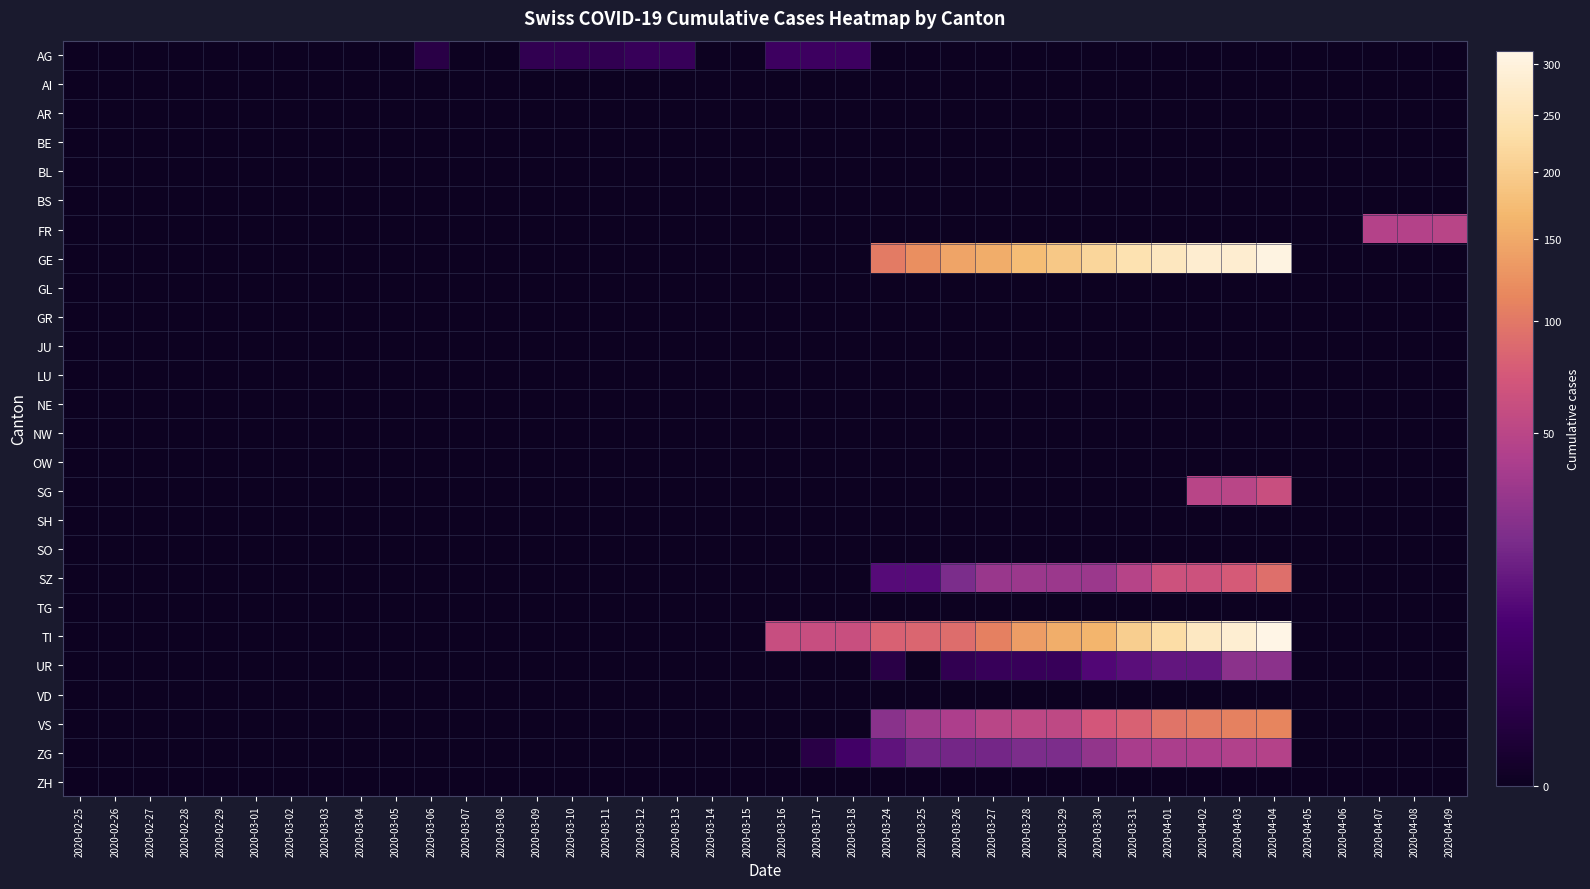

Reading right to left, list all the values displayed in this chart.

AG: 2020-04-09=0	2020-04-08=0	2020-04-07=0	2020-04-06=0	2020-04-05=0	2020-04-04=0	2020-04-03=0	2020-04-02=0	2020-04-01=0	2020-03-31=0	2020-03-30=0	2020-03-29=0	2020-03-28=0	2020-03-27=0	2020-03-26=0	2020-03-25=0	2020-03-24=0	2020-03-18=4	2020-03-17=4	2020-03-16=4	2020-03-15=0	2020-03-14=0	2020-03-13=3	2020-03-12=3	2020-03-11=2	2020-03-10=2	2020-03-09=2	2020-03-08=0	2020-03-07=0	2020-03-06=1	2020-03-05=0	2020-03-04=0	2020-03-03=0	2020-03-02=0	2020-03-01=0	2020-02-29=0	2020-02-28=0	2020-02-27=0	2020-02-26=0	2020-02-25=0
AI: 2020-04-09=0	2020-04-08=0	2020-04-07=0	2020-04-06=0	2020-04-05=0	2020-04-04=0	2020-04-03=0	2020-04-02=0	2020-04-01=0	2020-03-31=0	2020-03-30=0	2020-03-29=0	2020-03-28=0	2020-03-27=0	2020-03-26=0	2020-03-25=0	2020-03-24=0	2020-03-18=0	2020-03-17=0	2020-03-16=0	2020-03-15=0	2020-03-14=0	2020-03-13=0	2020-03-12=0	2020-03-11=0	2020-03-10=0	2020-03-09=0	2020-03-08=0	2020-03-07=0	2020-03-06=0	2020-03-05=0	2020-03-04=0	2020-03-03=0	2020-03-02=0	2020-03-01=0	2020-02-29=0	2020-02-28=0	2020-02-27=0	2020-02-26=0	2020-02-25=0
AR: 2020-04-09=0	2020-04-08=0	2020-04-07=0	2020-04-06=0	2020-04-05=0	2020-04-04=0	2020-04-03=0	2020-04-02=0	2020-04-01=0	2020-03-31=0	2020-03-30=0	2020-03-29=0	2020-03-28=0	2020-03-27=0	2020-03-26=0	2020-03-25=0	2020-03-24=0	2020-03-18=0	2020-03-17=0	2020-03-16=0	2020-03-15=0	2020-03-14=0	2020-03-13=0	2020-03-12=0	2020-03-11=0	2020-03-10=0	2020-03-09=0	2020-03-08=0	2020-03-07=0	2020-03-06=0	2020-03-05=0	2020-03-04=0	2020-03-03=0	2020-03-02=0	2020-03-01=0	2020-02-29=0	2020-02-28=0	2020-02-27=0	2020-02-26=0	2020-02-25=0
BE: 2020-04-09=0	2020-04-08=0	2020-04-07=0	2020-04-06=0	2020-04-05=0	2020-04-04=0	2020-04-03=0	2020-04-02=0	2020-04-01=0	2020-03-31=0	2020-03-30=0	2020-03-29=0	2020-03-28=0	2020-03-27=0	2020-03-26=0	2020-03-25=0	2020-03-24=0	2020-03-18=0	2020-03-17=0	2020-03-16=0	2020-03-15=0	2020-03-14=0	2020-03-13=0	2020-03-12=0	2020-03-11=0	2020-03-10=0	2020-03-09=0	2020-03-08=0	2020-03-07=0	2020-03-06=0	2020-03-05=0	2020-03-04=0	2020-03-03=0	2020-03-02=0	2020-03-01=0	2020-02-29=0	2020-02-28=0	2020-02-27=0	2020-02-26=0	2020-02-25=0
BL: 2020-04-09=0	2020-04-08=0	2020-04-07=0	2020-04-06=0	2020-04-05=0	2020-04-04=0	2020-04-03=0	2020-04-02=0	2020-04-01=0	2020-03-31=0	2020-03-30=0	2020-03-29=0	2020-03-28=0	2020-03-27=0	2020-03-26=0	2020-03-25=0	2020-03-24=0	2020-03-18=0	2020-03-17=0	2020-03-16=0	2020-03-15=0	2020-03-14=0	2020-03-13=0	2020-03-12=0	2020-03-11=0	2020-03-10=0	2020-03-09=0	2020-03-08=0	2020-03-07=0	2020-03-06=0	2020-03-05=0	2020-03-04=0	2020-03-03=0	2020-03-02=0	2020-03-01=0	2020-02-29=0	2020-02-28=0	2020-02-27=0	2020-02-26=0	2020-02-25=0
BS: 2020-04-09=0	2020-04-08=0	2020-04-07=0	2020-04-06=0	2020-04-05=0	2020-04-04=0	2020-04-03=0	2020-04-02=0	2020-04-01=0	2020-03-31=0	2020-03-30=0	2020-03-29=0	2020-03-28=0	2020-03-27=0	2020-03-26=0	2020-03-25=0	2020-03-24=0	2020-03-18=0	2020-03-17=0	2020-03-16=0	2020-03-15=0	2020-03-14=0	2020-03-13=0	2020-03-12=0	2020-03-11=0	2020-03-10=0	2020-03-09=0	2020-03-08=0	2020-03-07=0	2020-03-06=0	2020-03-05=0	2020-03-04=0	2020-03-03=0	2020-03-02=0	2020-03-01=0	2020-02-29=0	2020-02-28=0	2020-02-27=0	2020-02-26=0	2020-02-25=0
FR: 2020-04-09=49	2020-04-08=46	2020-04-07=46	2020-04-06=0	2020-04-05=0	2020-04-04=0	2020-04-03=0	2020-04-02=0	2020-04-01=0	2020-03-31=0	2020-03-30=0	2020-03-29=0	2020-03-28=0	2020-03-27=0	2020-03-26=0	2020-03-25=0	2020-03-24=0	2020-03-18=0	2020-03-17=0	2020-03-16=0	2020-03-15=0	2020-03-14=0	2020-03-13=0	2020-03-12=0	2020-03-11=0	2020-03-10=0	2020-03-09=0	2020-03-08=0	2020-03-07=0	2020-03-06=0	2020-03-05=0	2020-03-04=0	2020-03-03=0	2020-03-02=0	2020-03-01=0	2020-02-29=0	2020-02-28=0	2020-02-27=0	2020-02-26=0	2020-02-25=0
GE: 2020-04-09=0	2020-04-08=0	2020-04-07=0	2020-04-06=0	2020-04-05=0	2020-04-04=305	2020-04-03=284	2020-04-02=283	2020-04-01=260	2020-03-31=241	2020-03-30=216	2020-03-29=193	2020-03-28=175	2020-03-27=153	2020-03-26=144	2020-03-25=122	2020-03-24=103	2020-03-18=0	2020-03-17=0	2020-03-16=0	2020-03-15=0	2020-03-14=0	2020-03-13=0	2020-03-12=0	2020-03-11=0	2020-03-10=0	2020-03-09=0	2020-03-08=0	2020-03-07=0	2020-03-06=0	2020-03-05=0	2020-03-04=0	2020-03-03=0	2020-03-02=0	2020-03-01=0	2020-02-29=0	2020-02-28=0	2020-02-27=0	2020-02-26=0	2020-02-25=0
GL: 2020-04-09=0	2020-04-08=0	2020-04-07=0	2020-04-06=0	2020-04-05=0	2020-04-04=0	2020-04-03=0	2020-04-02=0	2020-04-01=0	2020-03-31=0	2020-03-30=0	2020-03-29=0	2020-03-28=0	2020-03-27=0	2020-03-26=0	2020-03-25=0	2020-03-24=0	2020-03-18=0	2020-03-17=0	2020-03-16=0	2020-03-15=0	2020-03-14=0	2020-03-13=0	2020-03-12=0	2020-03-11=0	2020-03-10=0	2020-03-09=0	2020-03-08=0	2020-03-07=0	2020-03-06=0	2020-03-05=0	2020-03-04=0	2020-03-03=0	2020-03-02=0	2020-03-01=0	2020-02-29=0	2020-02-28=0	2020-02-27=0	2020-02-26=0	2020-02-25=0
GR: 2020-04-09=0	2020-04-08=0	2020-04-07=0	2020-04-06=0	2020-04-05=0	2020-04-04=0	2020-04-03=0	2020-04-02=0	2020-04-01=0	2020-03-31=0	2020-03-30=0	2020-03-29=0	2020-03-28=0	2020-03-27=0	2020-03-26=0	2020-03-25=0	2020-03-24=0	2020-03-18=0	2020-03-17=0	2020-03-16=0	2020-03-15=0	2020-03-14=0	2020-03-13=0	2020-03-12=0	2020-03-11=0	2020-03-10=0	2020-03-09=0	2020-03-08=0	2020-03-07=0	2020-03-06=0	2020-03-05=0	2020-03-04=0	2020-03-03=0	2020-03-02=0	2020-03-01=0	2020-02-29=0	2020-02-28=0	2020-02-27=0	2020-02-26=0	2020-02-25=0
JU: 2020-04-09=0	2020-04-08=0	2020-04-07=0	2020-04-06=0	2020-04-05=0	2020-04-04=0	2020-04-03=0	2020-04-02=0	2020-04-01=0	2020-03-31=0	2020-03-30=0	2020-03-29=0	2020-03-28=0	2020-03-27=0	2020-03-26=0	2020-03-25=0	2020-03-24=0	2020-03-18=0	2020-03-17=0	2020-03-16=0	2020-03-15=0	2020-03-14=0	2020-03-13=0	2020-03-12=0	2020-03-11=0	2020-03-10=0	2020-03-09=0	2020-03-08=0	2020-03-07=0	2020-03-06=0	2020-03-05=0	2020-03-04=0	2020-03-03=0	2020-03-02=0	2020-03-01=0	2020-02-29=0	2020-02-28=0	2020-02-27=0	2020-02-26=0	2020-02-25=0
LU: 2020-04-09=0	2020-04-08=0	2020-04-07=0	2020-04-06=0	2020-04-05=0	2020-04-04=0	2020-04-03=0	2020-04-02=0	2020-04-01=0	2020-03-31=0	2020-03-30=0	2020-03-29=0	2020-03-28=0	2020-03-27=0	2020-03-26=0	2020-03-25=0	2020-03-24=0	2020-03-18=0	2020-03-17=0	2020-03-16=0	2020-03-15=0	2020-03-14=0	2020-03-13=0	2020-03-12=0	2020-03-11=0	2020-03-10=0	2020-03-09=0	2020-03-08=0	2020-03-07=0	2020-03-06=0	2020-03-05=0	2020-03-04=0	2020-03-03=0	2020-03-02=0	2020-03-01=0	2020-02-29=0	2020-02-28=0	2020-02-27=0	2020-02-26=0	2020-02-25=0
NE: 2020-04-09=0	2020-04-08=0	2020-04-07=0	2020-04-06=0	2020-04-05=0	2020-04-04=0	2020-04-03=0	2020-04-02=0	2020-04-01=0	2020-03-31=0	2020-03-30=0	2020-03-29=0	2020-03-28=0	2020-03-27=0	2020-03-26=0	2020-03-25=0	2020-03-24=0	2020-03-18=0	2020-03-17=0	2020-03-16=0	2020-03-15=0	2020-03-14=0	2020-03-13=0	2020-03-12=0	2020-03-11=0	2020-03-10=0	2020-03-09=0	2020-03-08=0	2020-03-07=0	2020-03-06=0	2020-03-05=0	2020-03-04=0	2020-03-03=0	2020-03-02=0	2020-03-01=0	2020-02-29=0	2020-02-28=0	2020-02-27=0	2020-02-26=0	2020-02-25=0
NW: 2020-04-09=0	2020-04-08=0	2020-04-07=0	2020-04-06=0	2020-04-05=0	2020-04-04=0	2020-04-03=0	2020-04-02=0	2020-04-01=0	2020-03-31=0	2020-03-30=0	2020-03-29=0	2020-03-28=0	2020-03-27=0	2020-03-26=0	2020-03-25=0	2020-03-24=0	2020-03-18=0	2020-03-17=0	2020-03-16=0	2020-03-15=0	2020-03-14=0	2020-03-13=0	2020-03-12=0	2020-03-11=0	2020-03-10=0	2020-03-09=0	2020-03-08=0	2020-03-07=0	2020-03-06=0	2020-03-05=0	2020-03-04=0	2020-03-03=0	2020-03-02=0	2020-03-01=0	2020-02-29=0	2020-02-28=0	2020-02-27=0	2020-02-26=0	2020-02-25=0
OW: 2020-04-09=0	2020-04-08=0	2020-04-07=0	2020-04-06=0	2020-04-05=0	2020-04-04=0	2020-04-03=0	2020-04-02=0	2020-04-01=0	2020-03-31=0	2020-03-30=0	2020-03-29=0	2020-03-28=0	2020-03-27=0	2020-03-26=0	2020-03-25=0	2020-03-24=0	2020-03-18=0	2020-03-17=0	2020-03-16=0	2020-03-15=0	2020-03-14=0	2020-03-13=0	2020-03-12=0	2020-03-11=0	2020-03-10=0	2020-03-09=0	2020-03-08=0	2020-03-07=0	2020-03-06=0	2020-03-05=0	2020-03-04=0	2020-03-03=0	2020-03-02=0	2020-03-01=0	2020-02-29=0	2020-02-28=0	2020-02-27=0	2020-02-26=0	2020-02-25=0
SG: 2020-04-09=0	2020-04-08=0	2020-04-07=0	2020-04-06=0	2020-04-05=0	2020-04-04=62	2020-04-03=50	2020-04-02=49	2020-04-01=0	2020-03-31=0	2020-03-30=0	2020-03-29=0	2020-03-28=0	2020-03-27=0	2020-03-26=0	2020-03-25=0	2020-03-24=0	2020-03-18=0	2020-03-17=0	2020-03-16=0	2020-03-15=0	2020-03-14=0	2020-03-13=0	2020-03-12=0	2020-03-11=0	2020-03-10=0	2020-03-09=0	2020-03-08=0	2020-03-07=0	2020-03-06=0	2020-03-05=0	2020-03-04=0	2020-03-03=0	2020-03-02=0	2020-03-01=0	2020-02-29=0	2020-02-28=0	2020-02-27=0	2020-02-26=0	2020-02-25=0
SH: 2020-04-09=0	2020-04-08=0	2020-04-07=0	2020-04-06=0	2020-04-05=0	2020-04-04=0	2020-04-03=0	2020-04-02=0	2020-04-01=0	2020-03-31=0	2020-03-30=0	2020-03-29=0	2020-03-28=0	2020-03-27=0	2020-03-26=0	2020-03-25=0	2020-03-24=0	2020-03-18=0	2020-03-17=0	2020-03-16=0	2020-03-15=0	2020-03-14=0	2020-03-13=0	2020-03-12=0	2020-03-11=0	2020-03-10=0	2020-03-09=0	2020-03-08=0	2020-03-07=0	2020-03-06=0	2020-03-05=0	2020-03-04=0	2020-03-03=0	2020-03-02=0	2020-03-01=0	2020-02-29=0	2020-02-28=0	2020-02-27=0	2020-02-26=0	2020-02-25=0
SO: 2020-04-09=0	2020-04-08=0	2020-04-07=0	2020-04-06=0	2020-04-05=0	2020-04-04=0	2020-04-03=0	2020-04-02=0	2020-04-01=0	2020-03-31=0	2020-03-30=0	2020-03-29=0	2020-03-28=0	2020-03-27=0	2020-03-26=0	2020-03-25=0	2020-03-24=0	2020-03-18=0	2020-03-17=0	2020-03-16=0	2020-03-15=0	2020-03-14=0	2020-03-13=0	2020-03-12=0	2020-03-11=0	2020-03-10=0	2020-03-09=0	2020-03-08=0	2020-03-07=0	2020-03-06=0	2020-03-05=0	2020-03-04=0	2020-03-03=0	2020-03-02=0	2020-03-01=0	2020-02-29=0	2020-02-28=0	2020-02-27=0	2020-02-26=0	2020-02-25=0
SZ: 2020-04-09=0	2020-04-08=0	2020-04-07=0	2020-04-06=0	2020-04-05=0	2020-04-04=92	2020-04-03=75	2020-04-02=65	2020-04-01=65	2020-03-31=48	2020-03-30=33	2020-03-29=33	2020-03-28=33	2020-03-27=32	2020-03-26=20	2020-03-25=10	2020-03-24=10	2020-03-18=0	2020-03-17=0	2020-03-16=0	2020-03-15=0	2020-03-14=0	2020-03-13=0	2020-03-12=0	2020-03-11=0	2020-03-10=0	2020-03-09=0	2020-03-08=0	2020-03-07=0	2020-03-06=0	2020-03-05=0	2020-03-04=0	2020-03-03=0	2020-03-02=0	2020-03-01=0	2020-02-29=0	2020-02-28=0	2020-02-27=0	2020-02-26=0	2020-02-25=0
TG: 2020-04-09=0	2020-04-08=0	2020-04-07=0	2020-04-06=0	2020-04-05=0	2020-04-04=0	2020-04-03=0	2020-04-02=0	2020-04-01=0	2020-03-31=0	2020-03-30=0	2020-03-29=0	2020-03-28=0	2020-03-27=0	2020-03-26=0	2020-03-25=0	2020-03-24=0	2020-03-18=0	2020-03-17=0	2020-03-16=0	2020-03-15=0	2020-03-14=0	2020-03-13=0	2020-03-12=0	2020-03-11=0	2020-03-10=0	2020-03-09=0	2020-03-08=0	2020-03-07=0	2020-03-06=0	2020-03-05=0	2020-03-04=0	2020-03-03=0	2020-03-02=0	2020-03-01=0	2020-02-29=0	2020-02-28=0	2020-02-27=0	2020-02-26=0	2020-02-25=0
TI: 2020-04-09=0	2020-04-08=0	2020-04-07=0	2020-04-06=0	2020-04-05=0	2020-04-04=314	2020-04-03=287	2020-04-02=263	2020-04-01=229	2020-03-31=202	2020-03-30=165	2020-03-29=155	2020-03-28=136	2020-03-27=107	2020-03-26=91	2020-03-25=85	2020-03-24=80	2020-03-18=62	2020-03-17=61	2020-03-16=61	2020-03-15=0	2020-03-14=0	2020-03-13=0	2020-03-12=0	2020-03-11=0	2020-03-10=0	2020-03-09=0	2020-03-08=0	2020-03-07=0	2020-03-06=0	2020-03-05=0	2020-03-04=0	2020-03-03=0	2020-03-02=0	2020-03-01=0	2020-02-29=0	2020-02-28=0	2020-02-27=0	2020-02-26=0	2020-02-25=0
UR: 2020-04-09=0	2020-04-08=0	2020-04-07=0	2020-04-06=0	2020-04-05=0	2020-04-04=26	2020-04-03=26	2020-04-02=13	2020-04-01=13	2020-03-31=11	2020-03-30=9	2020-03-29=3	2020-03-28=3	2020-03-27=3	2020-03-26=2	2020-03-25=0	2020-03-24=1	2020-03-18=0	2020-03-17=0	2020-03-16=0	2020-03-15=0	2020-03-14=0	2020-03-13=0	2020-03-12=0	2020-03-11=0	2020-03-10=0	2020-03-09=0	2020-03-08=0	2020-03-07=0	2020-03-06=0	2020-03-05=0	2020-03-04=0	2020-03-03=0	2020-03-02=0	2020-03-01=0	2020-02-29=0	2020-02-28=0	2020-02-27=0	2020-02-26=0	2020-02-25=0
VD: 2020-04-09=0	2020-04-08=0	2020-04-07=0	2020-04-06=0	2020-04-05=0	2020-04-04=0	2020-04-03=0	2020-04-02=0	2020-04-01=0	2020-03-31=0	2020-03-30=0	2020-03-29=0	2020-03-28=0	2020-03-27=0	2020-03-26=0	2020-03-25=0	2020-03-24=0	2020-03-18=0	2020-03-17=0	2020-03-16=0	2020-03-15=0	2020-03-14=0	2020-03-13=0	2020-03-12=0	2020-03-11=0	2020-03-10=0	2020-03-09=0	2020-03-08=0	2020-03-07=0	2020-03-06=0	2020-03-05=0	2020-03-04=0	2020-03-03=0	2020-03-02=0	2020-03-01=0	2020-02-29=0	2020-02-28=0	2020-02-27=0	2020-02-26=0	2020-02-25=0
VS: 2020-04-09=0	2020-04-08=0	2020-04-07=0	2020-04-06=0	2020-04-05=0	2020-04-04=112	2020-04-03=109	2020-04-02=104	2020-04-01=96	2020-03-31=81	2020-03-30=71	2020-03-29=54	2020-03-28=53	2020-03-27=50	2020-03-26=41	2020-03-25=35	2020-03-24=25	2020-03-18=0	2020-03-17=0	2020-03-16=0	2020-03-15=0	2020-03-14=0	2020-03-13=0	2020-03-12=0	2020-03-11=0	2020-03-10=0	2020-03-09=0	2020-03-08=0	2020-03-07=0	2020-03-06=0	2020-03-05=0	2020-03-04=0	2020-03-03=0	2020-03-02=0	2020-03-01=0	2020-02-29=0	2020-02-28=0	2020-02-27=0	2020-02-26=0	2020-02-25=0
ZG: 2020-04-09=0	2020-04-08=0	2020-04-07=0	2020-04-06=0	2020-04-05=0	2020-04-04=46	2020-04-03=44	2020-04-02=41	2020-04-01=40	2020-03-31=39	2020-03-30=29	2020-03-29=21	2020-03-28=21	2020-03-27=18	2020-03-26=18	2020-03-25=18	2020-03-24=12	2020-03-18=5	2020-03-17=1	2020-03-16=0	2020-03-15=0	2020-03-14=0	2020-03-13=0	2020-03-12=0	2020-03-11=0	2020-03-10=0	2020-03-09=0	2020-03-08=0	2020-03-07=0	2020-03-06=0	2020-03-05=0	2020-03-04=0	2020-03-03=0	2020-03-02=0	2020-03-01=0	2020-02-29=0	2020-02-28=0	2020-02-27=0	2020-02-26=0	2020-02-25=0
ZH: 2020-04-09=0	2020-04-08=0	2020-04-07=0	2020-04-06=0	2020-04-05=0	2020-04-04=0	2020-04-03=0	2020-04-02=0	2020-04-01=0	2020-03-31=0	2020-03-30=0	2020-03-29=0	2020-03-28=0	2020-03-27=0	2020-03-26=0	2020-03-25=0	2020-03-24=0	2020-03-18=0	2020-03-17=0	2020-03-16=0	2020-03-15=0	2020-03-14=0	2020-03-13=0	2020-03-12=0	2020-03-11=0	2020-03-10=0	2020-03-09=0	2020-03-08=0	2020-03-07=0	2020-03-06=0	2020-03-05=0	2020-03-04=0	2020-03-03=0	2020-03-02=0	2020-03-01=0	2020-02-29=0	2020-02-28=0	2020-02-27=0	2020-02-26=0	2020-02-25=0